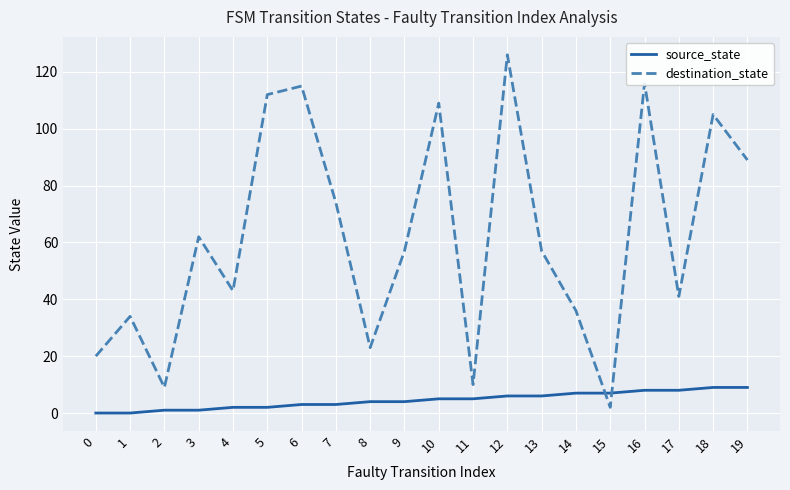

Is the value of destination_state at 5 greater than the value of source_state at 8?

Yes